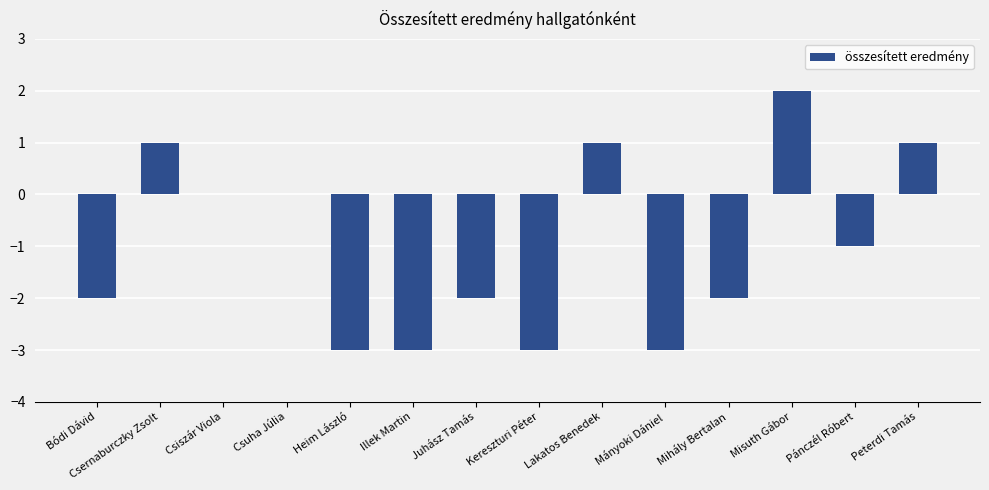

Reading right to left, list all the values displayed in this chart.

1	-1	2	-2	-3	1	-3	-2	-3	-3	0	0	1	-2